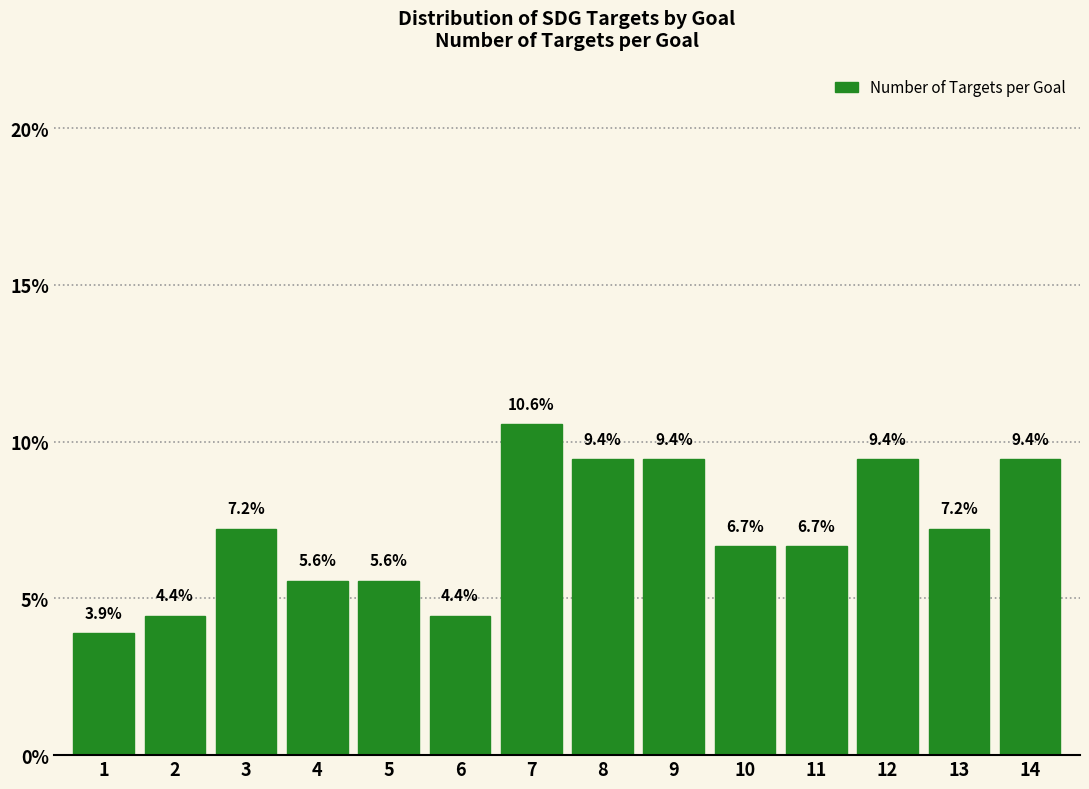

Reading right to left, transcribe all the data shown in this chart.

14=9.4	13=7.2	12=9.4	11=6.7	10=6.7	9=9.4	8=9.4	7=10.6	6=4.4	5=5.6	4=5.6	3=7.2	2=4.4	1=3.9